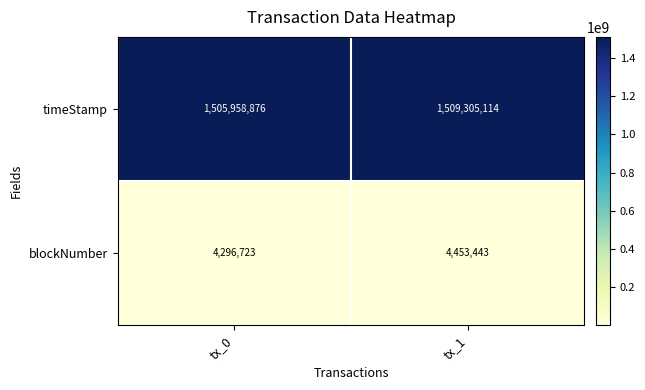

How many distinct data groups are displayed?

2